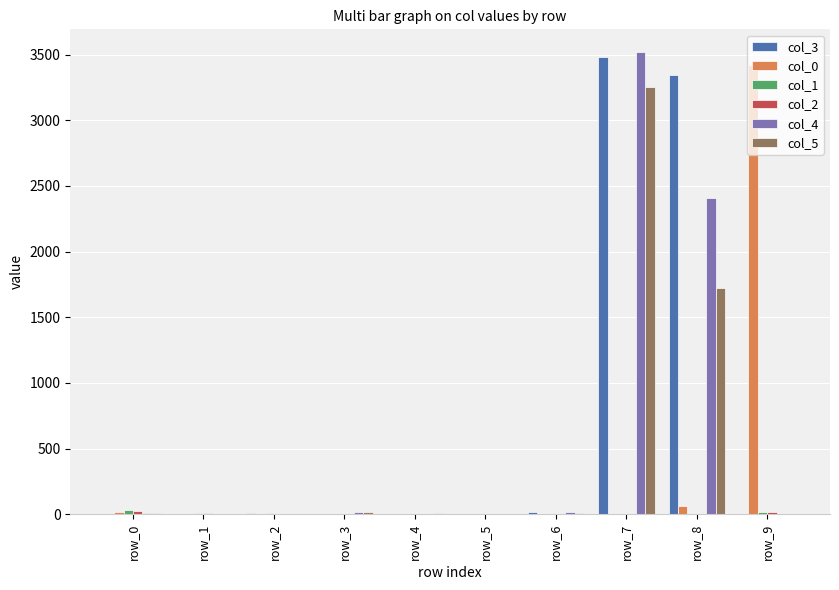

What is the maximum value shown in the chart?

3516